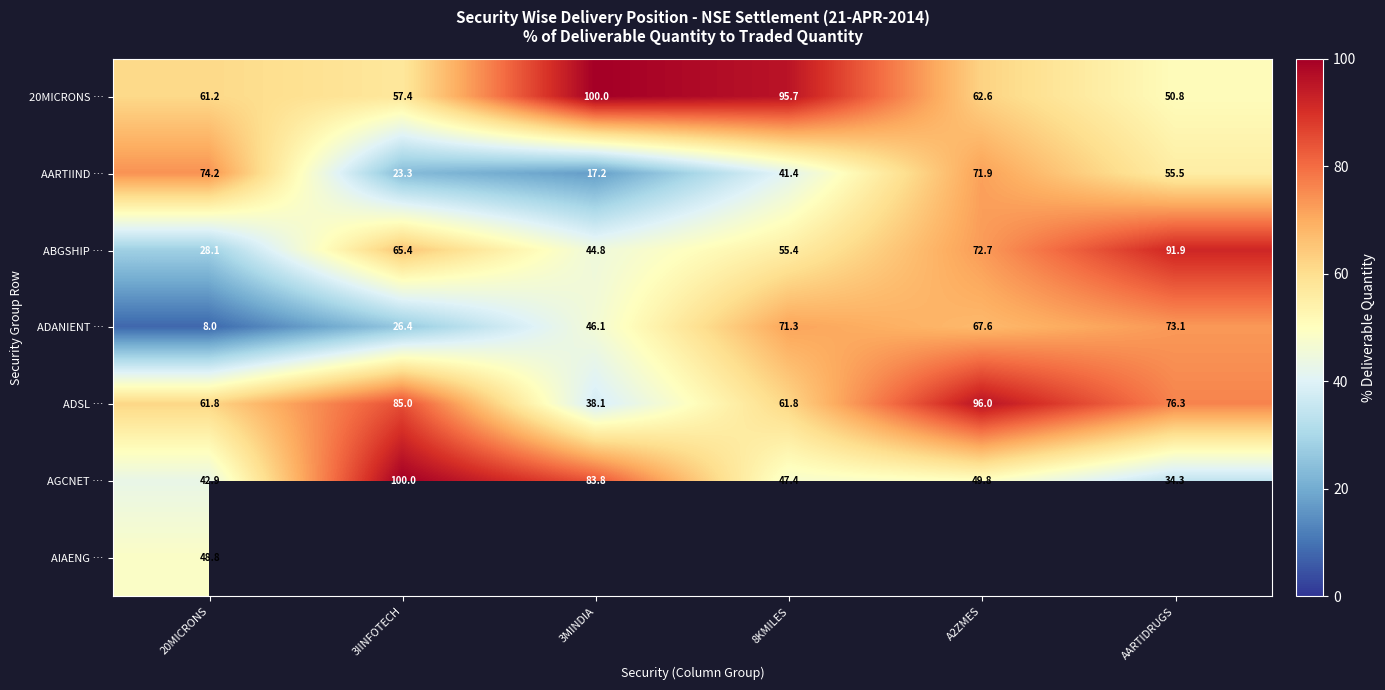

At which category does the chart reach its peak across all series?

3MINDIA